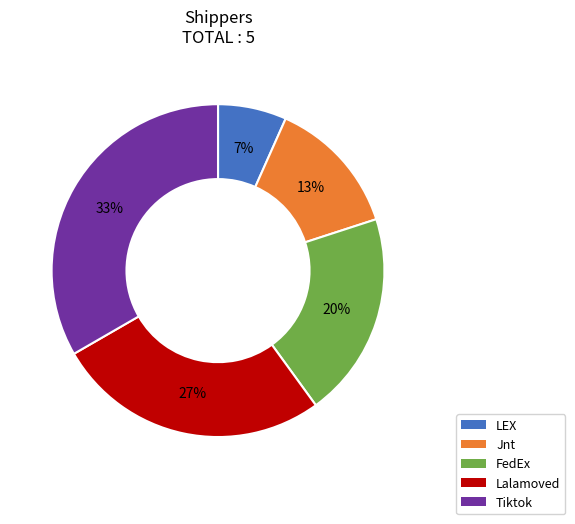

Is it true that Jnt is 13% of the pie?

True